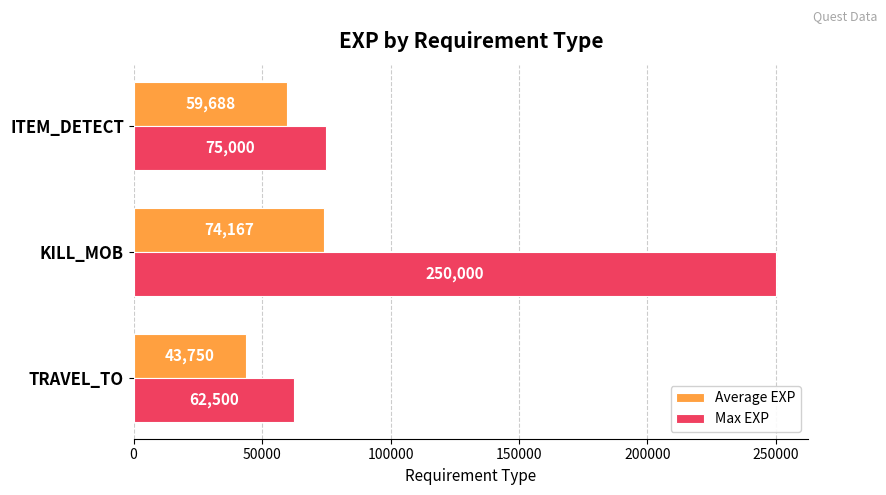

Rank the series by their average value, from lowest to highest.

Average EXP, Max EXP